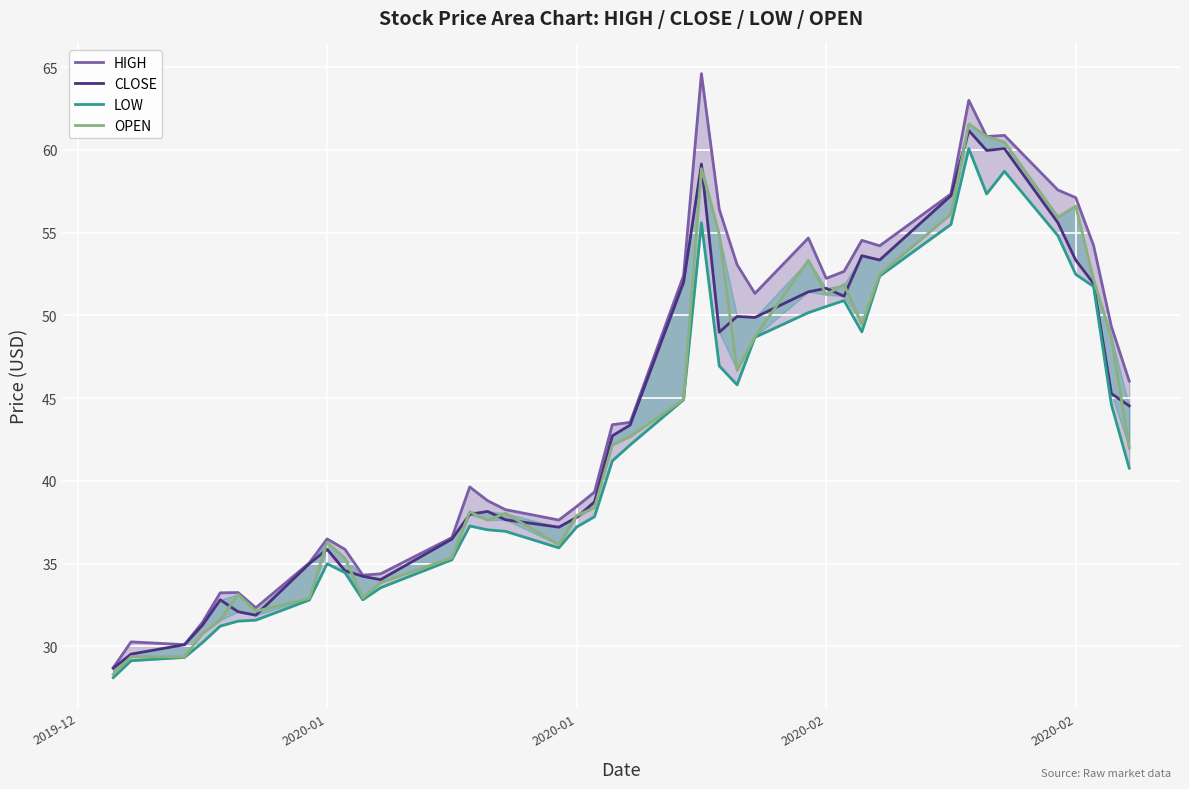

Rank the series by their maximum value, from highest to lowest.

HIGH, OPEN, CLOSE, LOW